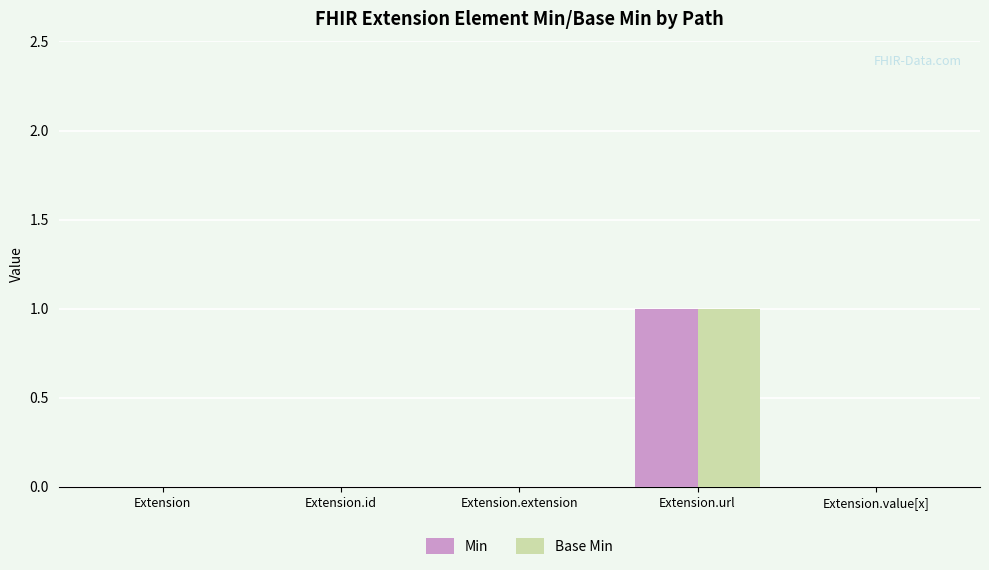

Which category has the highest value in the Base Min series?

Extension.url